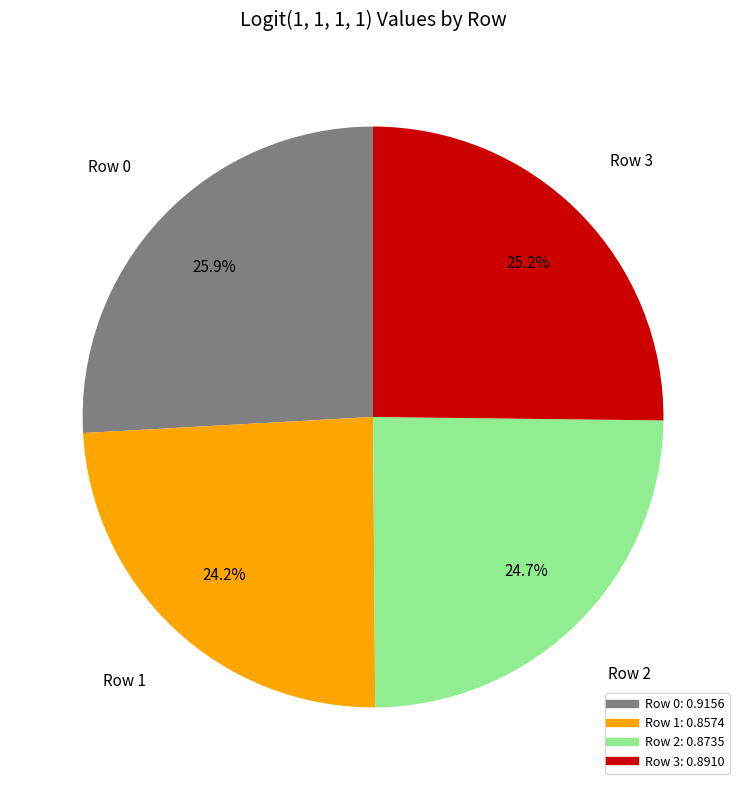

How many segments does this pie chart have?

4